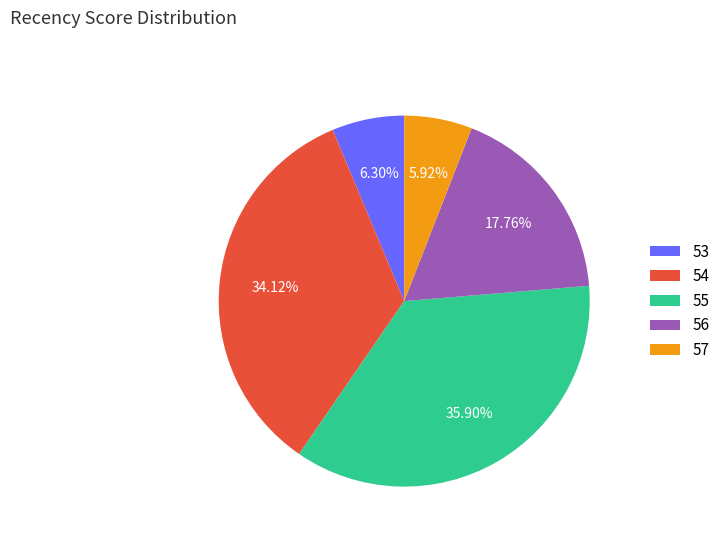

Is there a majority slice in this chart?

No